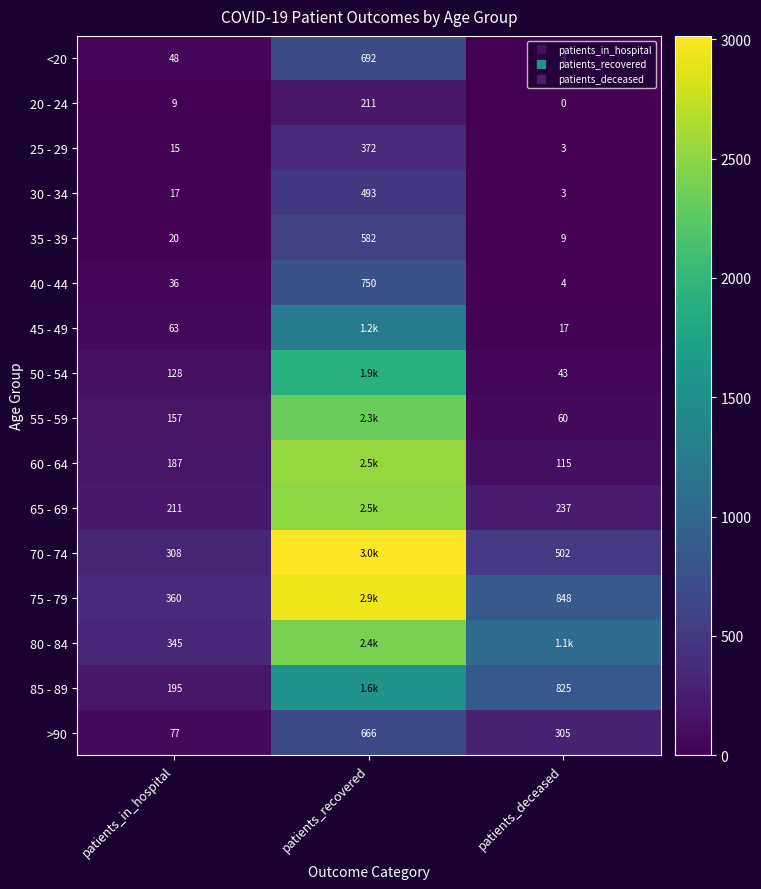

Which category has the lowest value in the 85 - 89 series?

patients_in_hospital